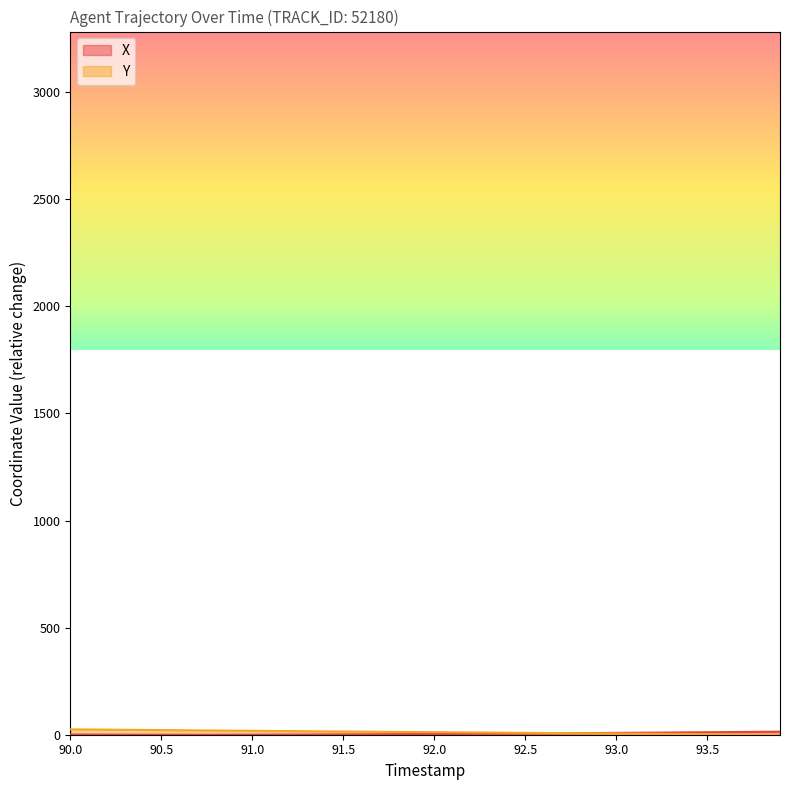

Which series has the largest range (max minus min)?

Y